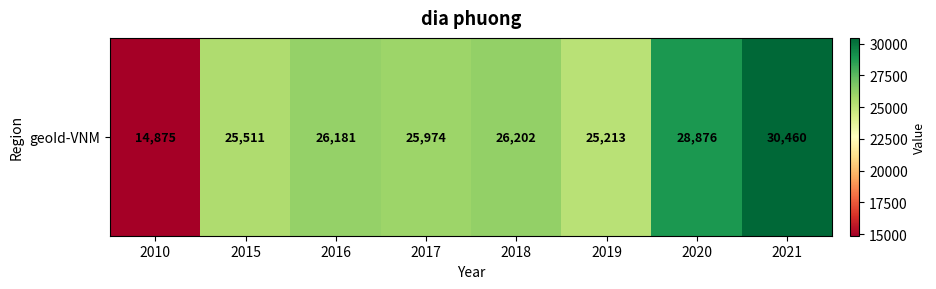

How many data points are above 26181?

3